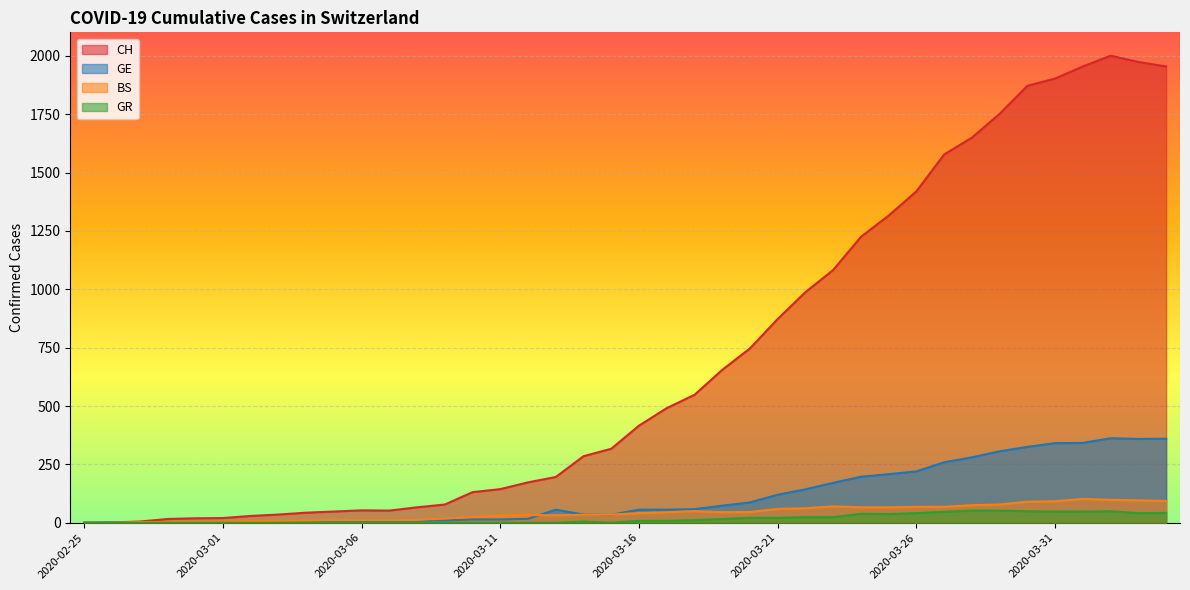

The value of BS at 2020-02-26 is 0. True or false?

True